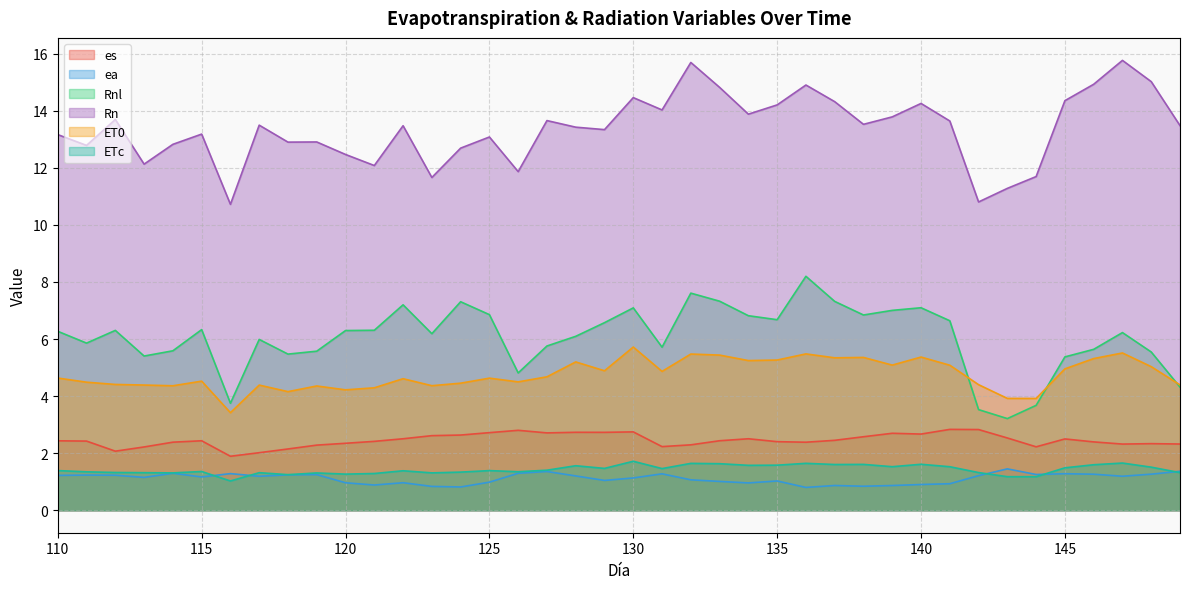

True or false: ea and es cross at least once.

False